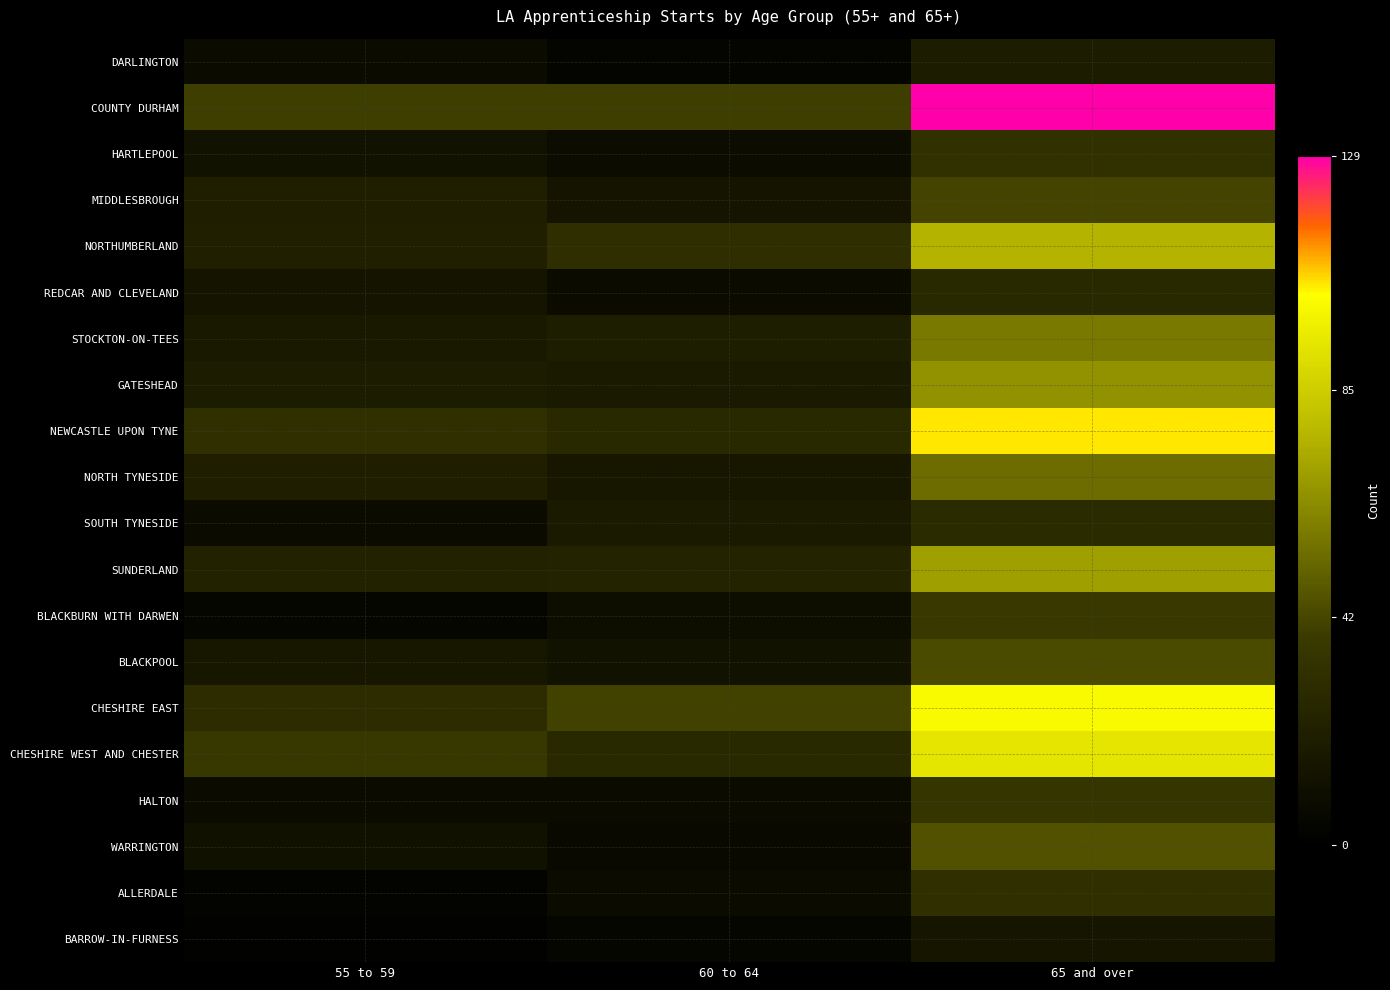

Which category has the lowest value across all series?

55 to 59